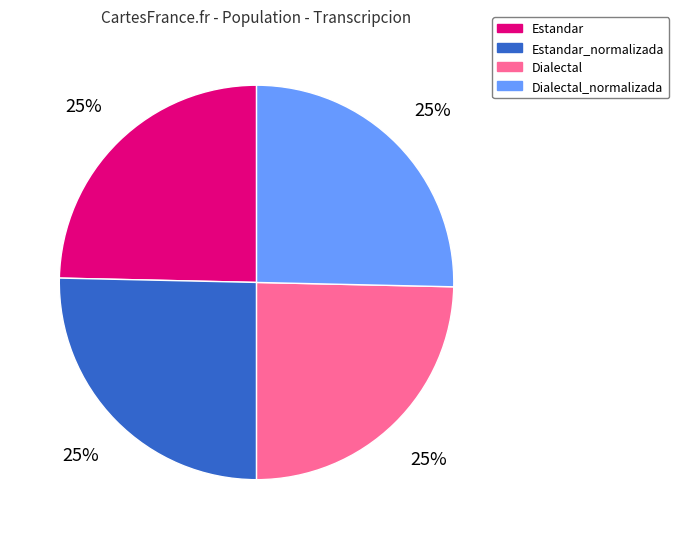

How many segments does this pie chart have?

4